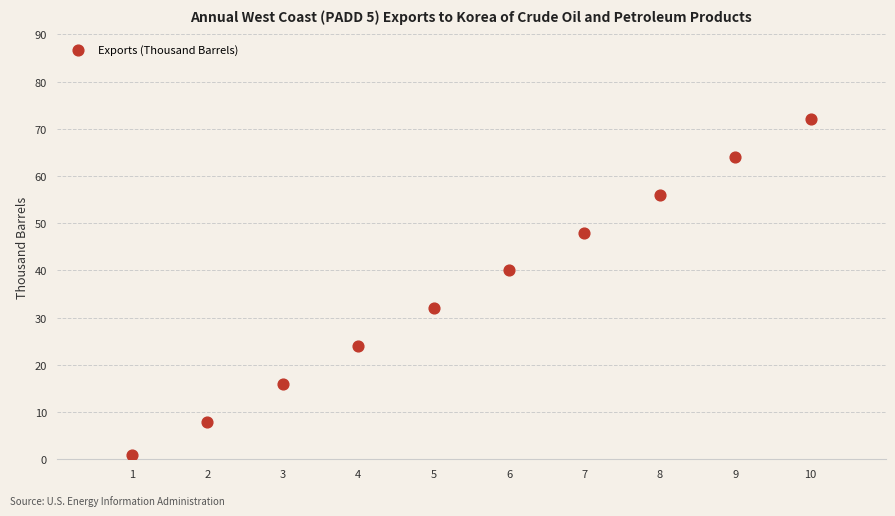

What is the range of X values (max minus min)?

9